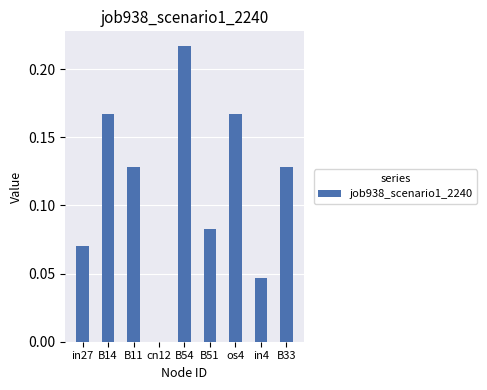

Count the values in the range 0 to 1.

9